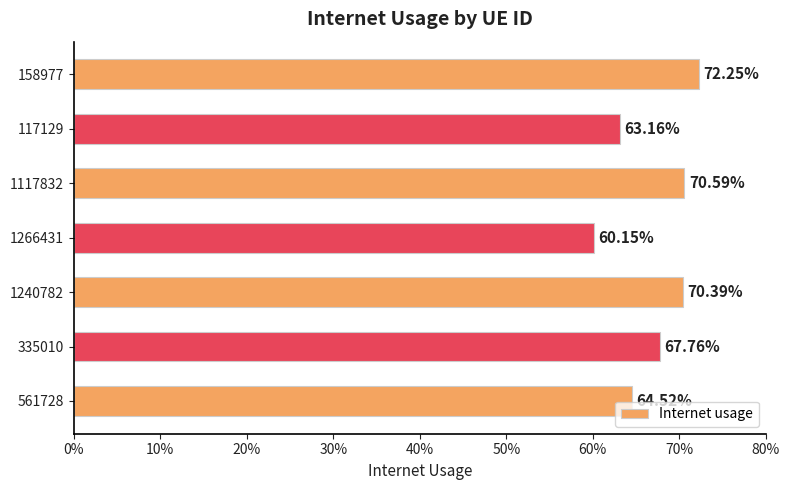

What is the average value?

0.7